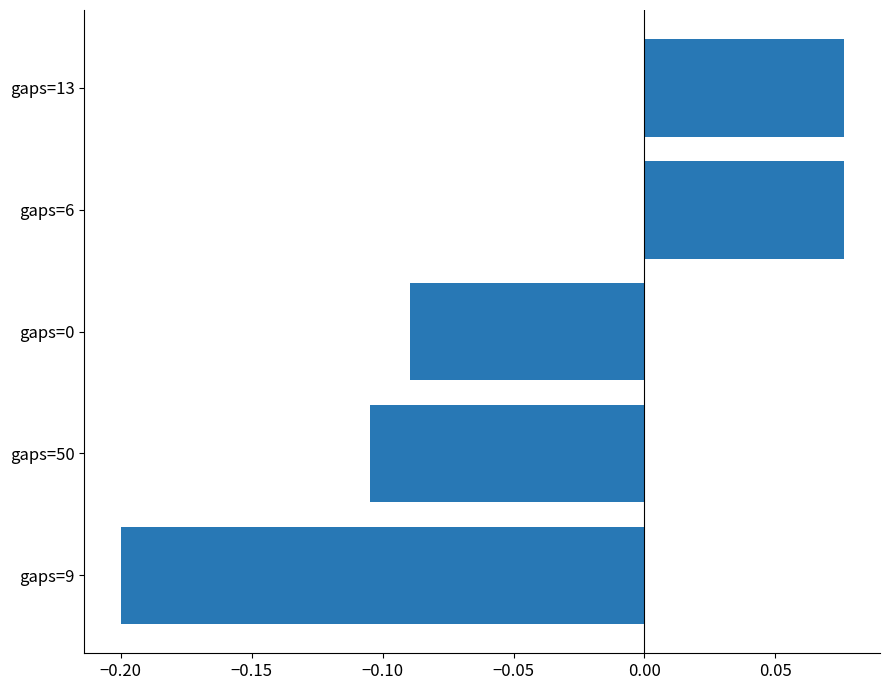

What is the difference between the second highest and minimum values?

0.3